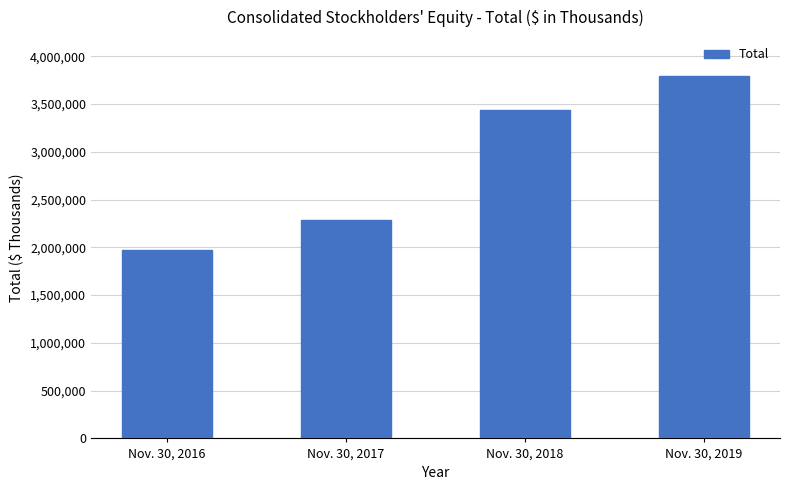

How many values are below 3435054?

2